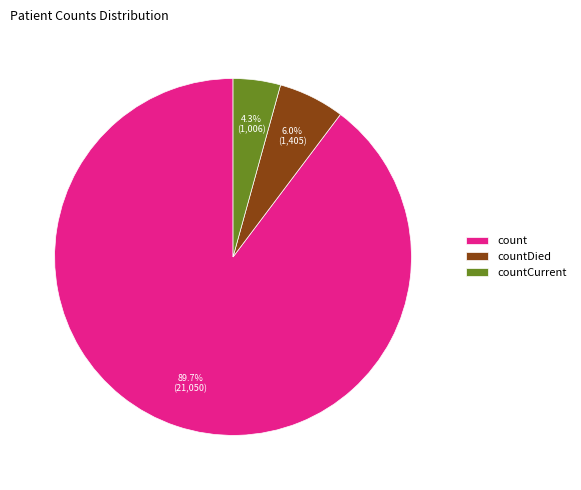

Which has a higher value, countCurrent or count?

count